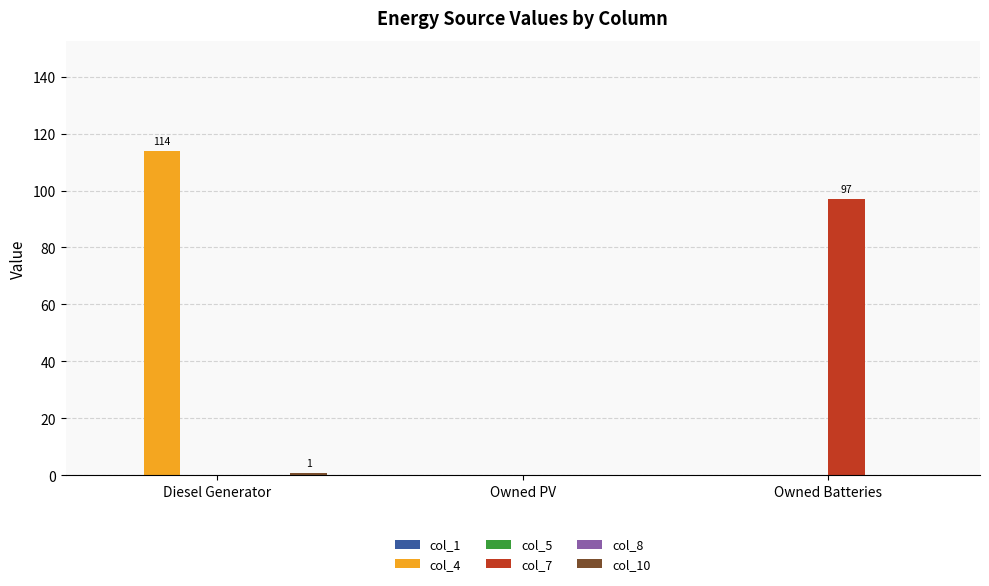

At how many categories does at least one series exceed 44?

2